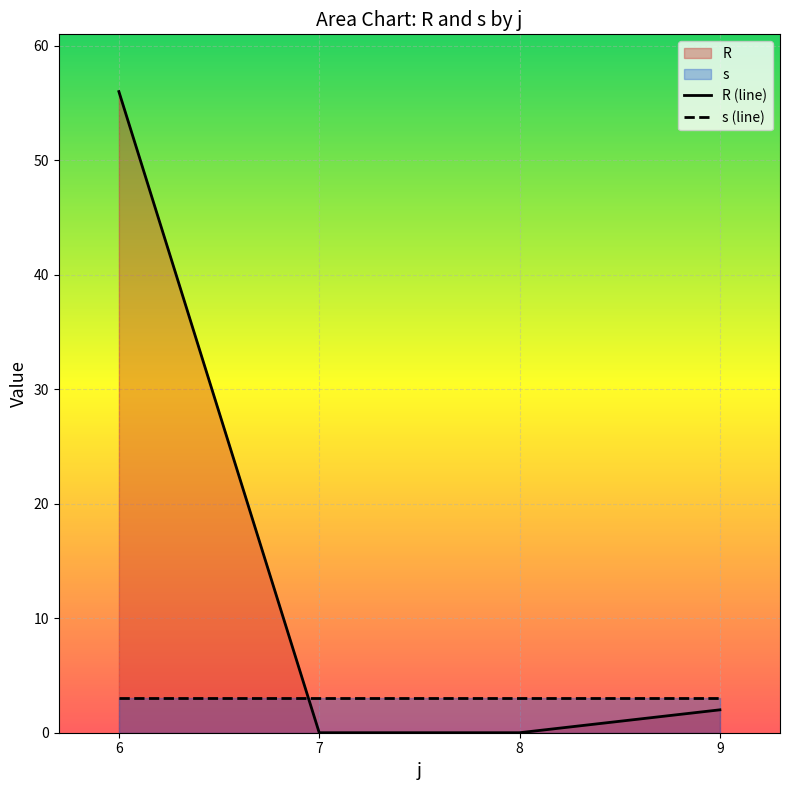

True or false: s (line) and R (line) intersect in this chart.

True